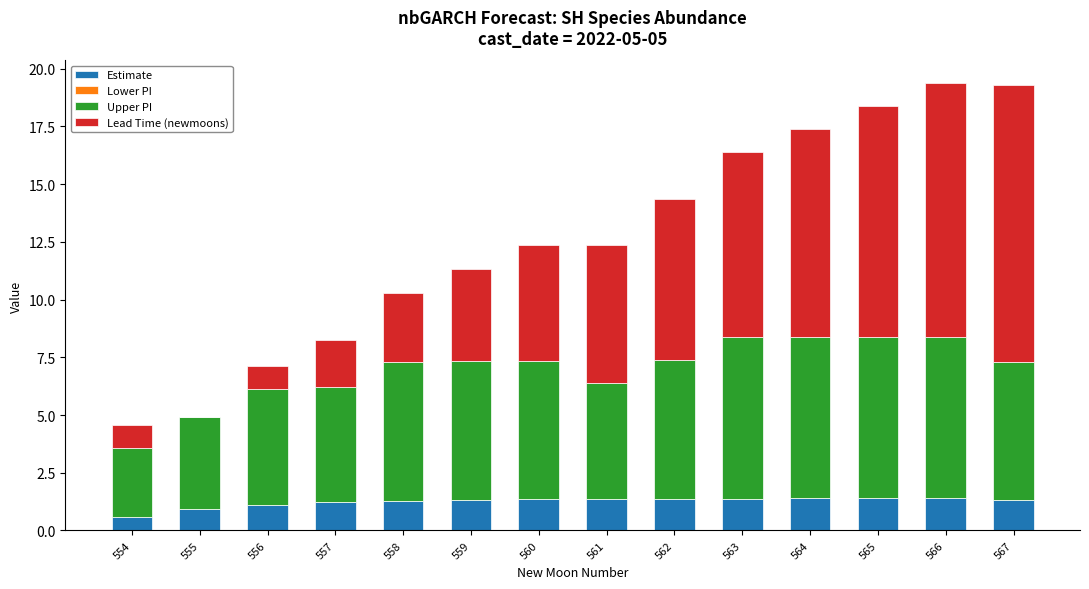

Is it true that Estimate equals 2.1 at 563?

False